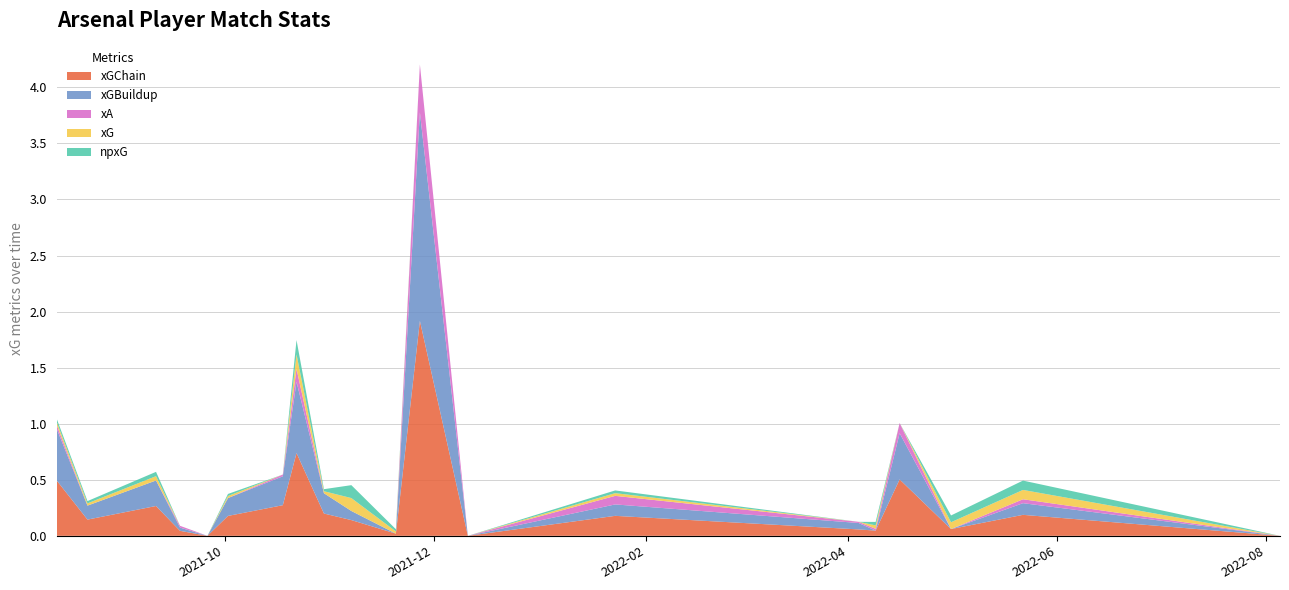

Reading right to left, what are all the values shown in this chart?

xG: 2022-08-05=0.0	2022-05-22=0.1	2022-05-01=0.1	2022-04-16=0.0	2022-04-09=0.0	2022-04-04=0.0	2022-01-23=0.0	2021-12-11=0.0	2021-11-27=0.0	2021-11-20=0.0	2021-11-07=0.1	2021-10-30=0.0	2021-10-22=0.1	2021-10-18=0.0	2021-10-02=0.0	2021-09-26=0.0	2021-09-18=0.0	2021-09-11=0.0	2021-08-22=0.0	2021-08-13=0.0
npxG: 2022-08-05=0.0	2022-05-22=0.1	2022-05-01=0.1	2022-04-16=0.0	2022-04-09=0.0	2022-04-04=0.0	2022-01-23=0.0	2021-12-11=0.0	2021-11-27=0.0	2021-11-20=0.0	2021-11-07=0.1	2021-10-30=0.0	2021-10-22=0.1	2021-10-18=0.0	2021-10-02=0.0	2021-09-26=0.0	2021-09-18=0.0	2021-09-11=0.0	2021-08-22=0.0	2021-08-13=0.0
xGChain: 2022-08-05=0.0	2022-05-22=0.2	2022-05-01=0.1	2022-04-16=0.5	2022-04-09=0.0	2022-04-04=0.1	2022-01-23=0.2	2021-12-11=0.0	2021-11-27=1.9	2021-11-20=0.0	2021-11-07=0.1	2021-10-30=0.2	2021-10-22=0.7	2021-10-18=0.3	2021-10-02=0.2	2021-09-26=0.0	2021-09-18=0.0	2021-09-11=0.3	2021-08-22=0.1	2021-08-13=0.5
xGBuildup: 2022-08-05=0.0	2022-05-22=0.1	2022-05-01=0.0	2022-04-16=0.4	2022-04-09=0.0	2022-04-04=0.1	2022-01-23=0.1	2021-12-11=0.0	2021-11-27=1.9	2021-11-20=0.0	2021-11-07=0.1	2021-10-30=0.2	2021-10-22=0.6	2021-10-18=0.3	2021-10-02=0.2	2021-09-26=0.0	2021-09-18=0.0	2021-09-11=0.2	2021-08-22=0.1	2021-08-13=0.5
xA: 2022-08-05=0.0	2022-05-22=0.0	2022-05-01=0.0	2022-04-16=0.1	2022-04-09=0.0	2022-04-04=0.0	2022-01-23=0.1	2021-12-11=0.0	2021-11-27=0.4	2021-11-20=0.0	2021-11-07=0.0	2021-10-30=0.0	2021-10-22=0.1	2021-10-18=0.0	2021-10-02=0.0	2021-09-26=0.0	2021-09-18=0.0	2021-09-11=0.0	2021-08-22=0.0	2021-08-13=0.0